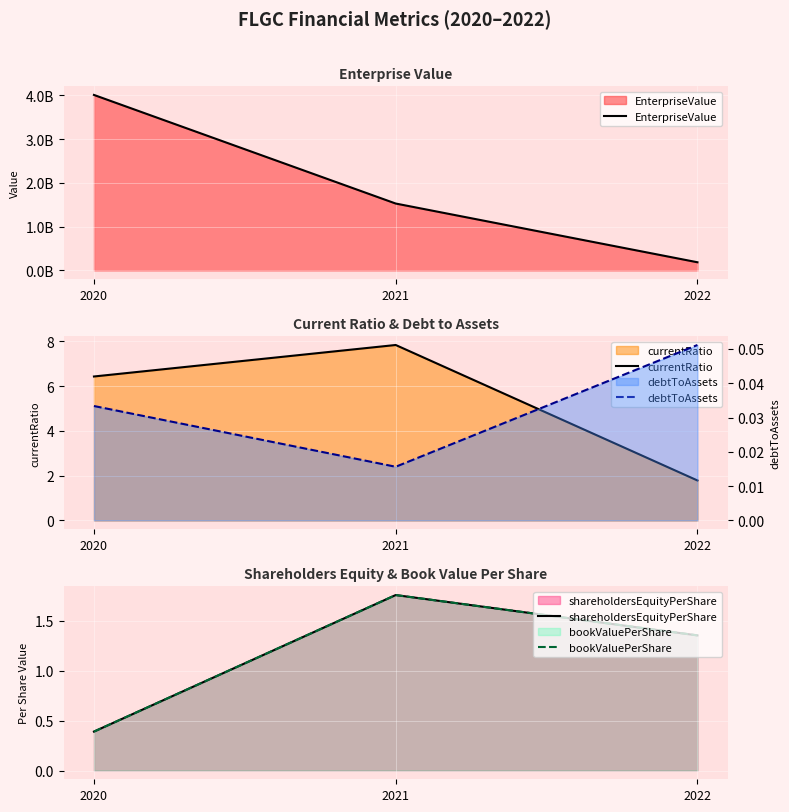

Between 2020 and 2021, which series saw the biggest shift?

EnterpriseValue